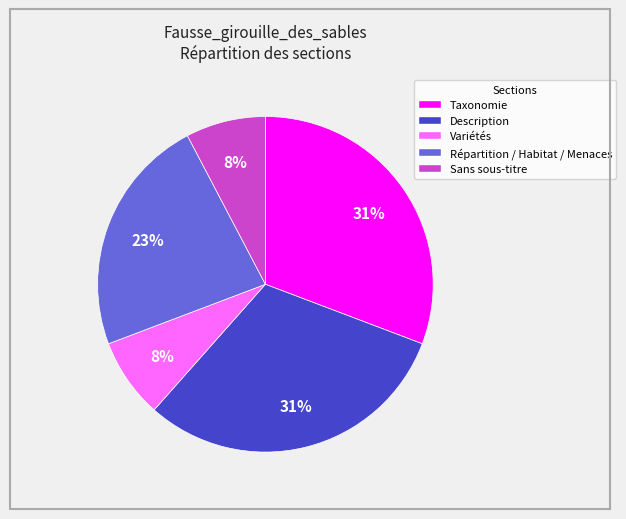

Between Sans sous-titre and Répartition / Habitat / Menaces, which is larger?

Répartition / Habitat / Menaces